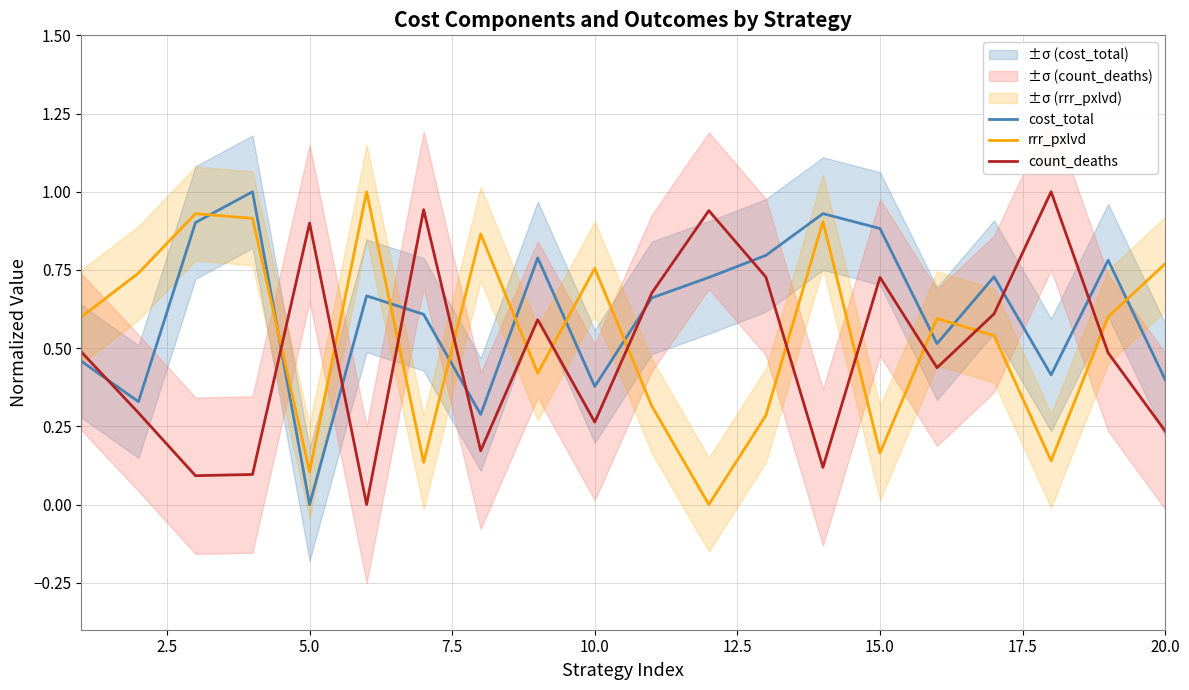

How many distinct data groups are displayed?

3